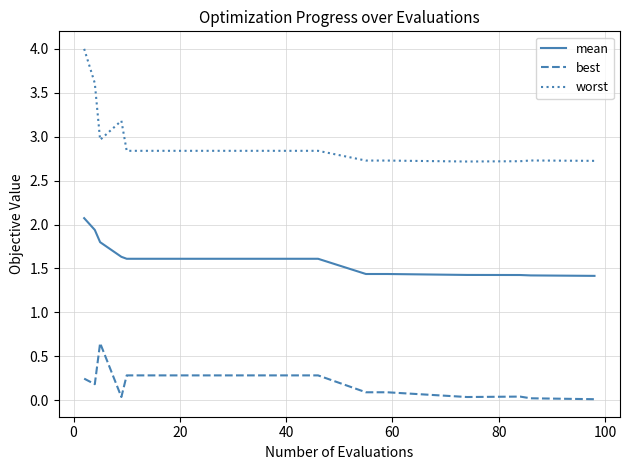

Which series has the largest range (max minus min)?

worst